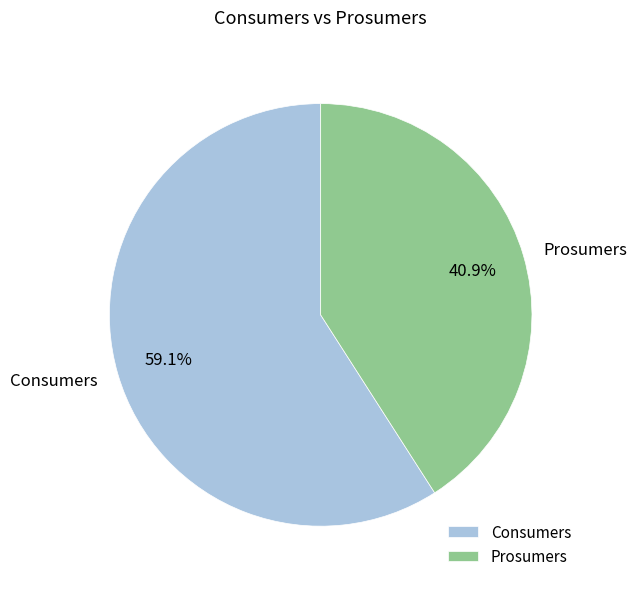

The Prosumers slice represents 28% of the pie. True or false?

False